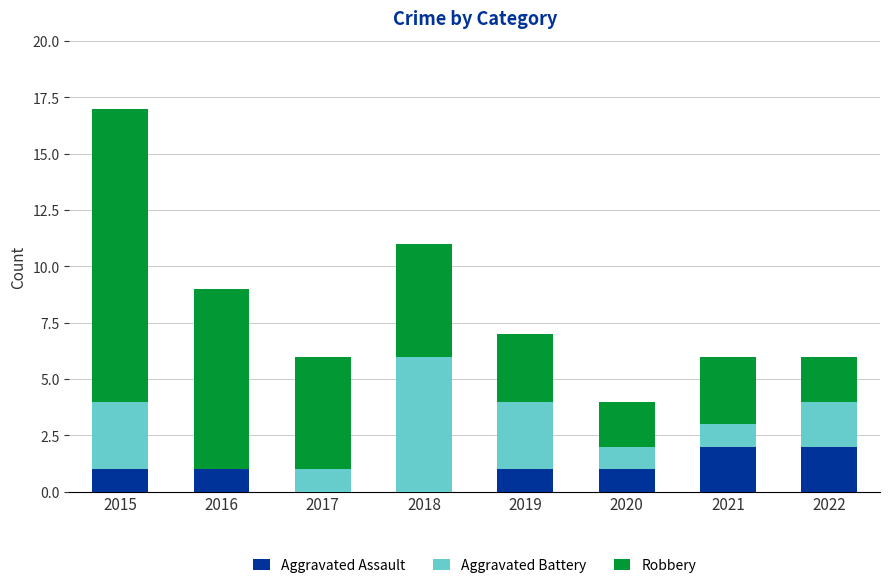

At which category is the sum across all series the highest?

2015